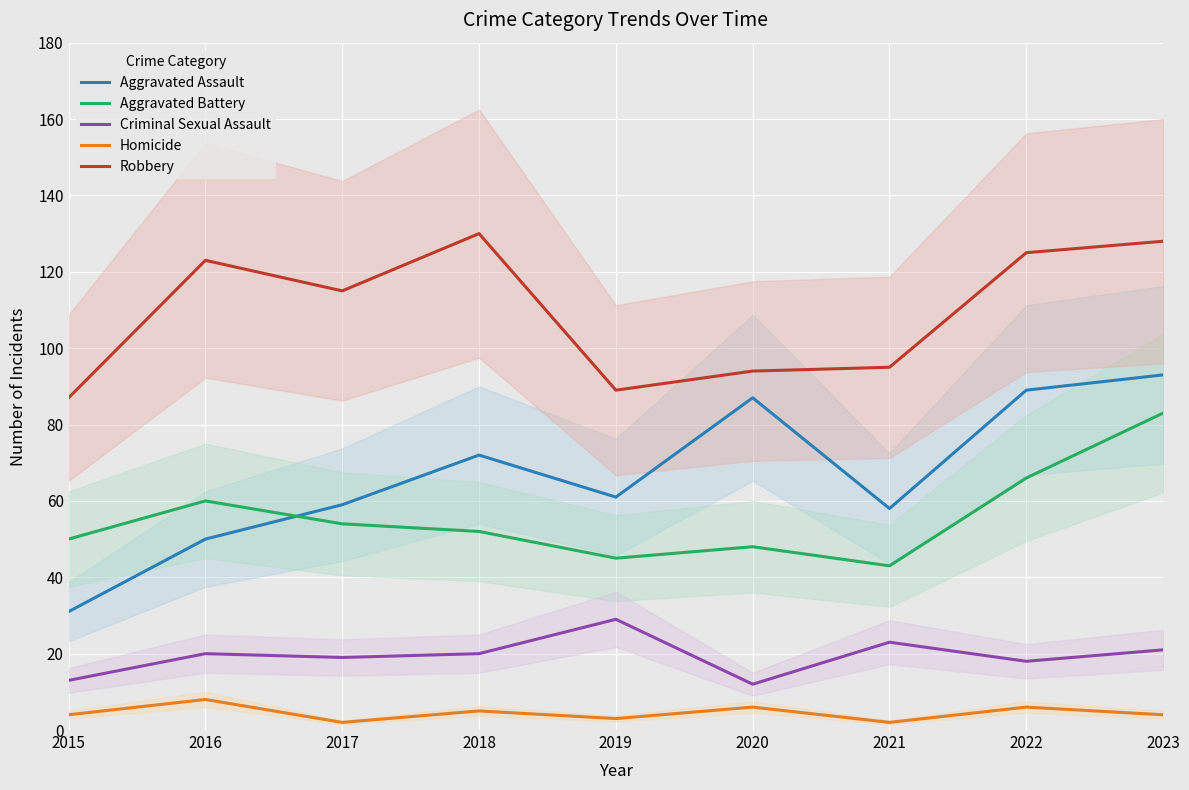

What is the sum of the Homicide values at 2021 and 2019?

5